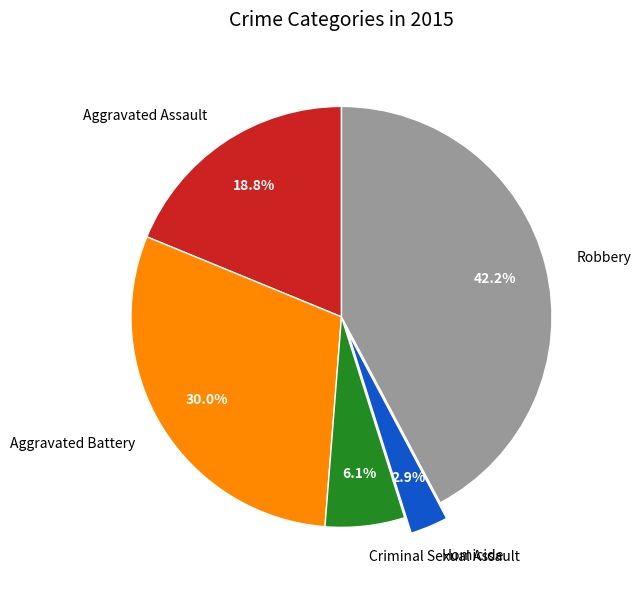

Rank the categories by value from highest to lowest.

Robbery, Aggravated Battery, Aggravated Assault, Criminal Sexual Assault, Homicide